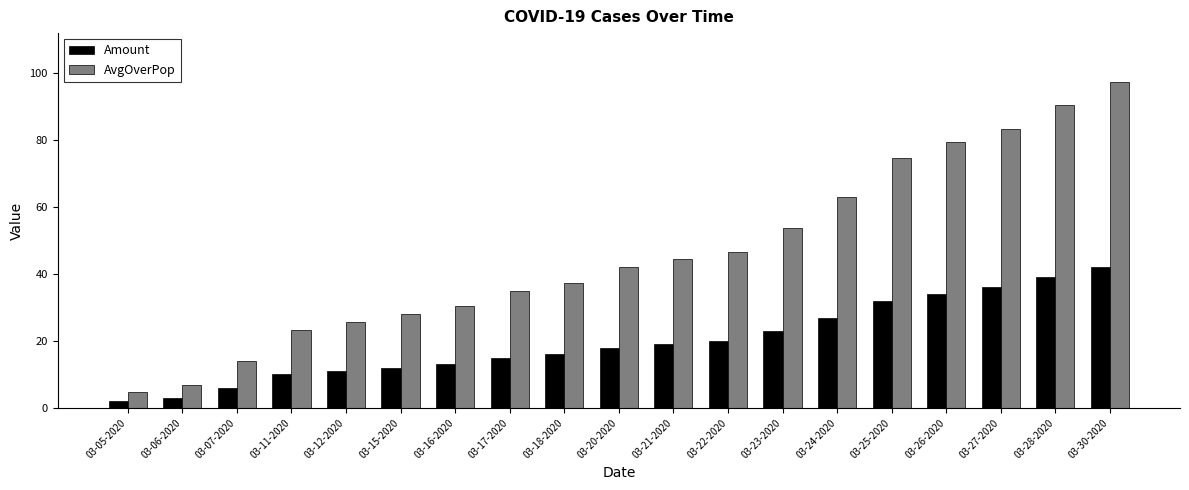

What are all the series names shown in the legend?

Amount, AvgOverPop